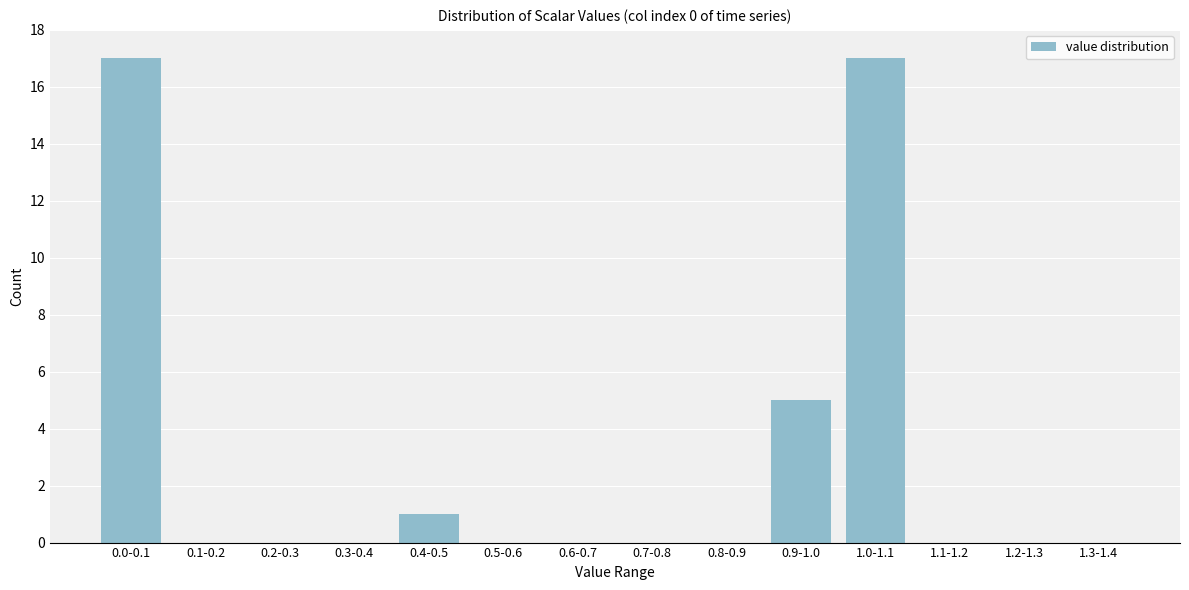

Reading left to right, what are all the values shown in this chart?

0.0-0.1=17	0.1-0.2=0	0.2-0.3=0	0.3-0.4=0	0.4-0.5=1	0.5-0.6=0	0.6-0.7=0	0.7-0.8=0	0.8-0.9=0	0.9-1.0=5	1.0-1.1=17	1.1-1.2=0	1.2-1.3=0	1.3-1.4=0